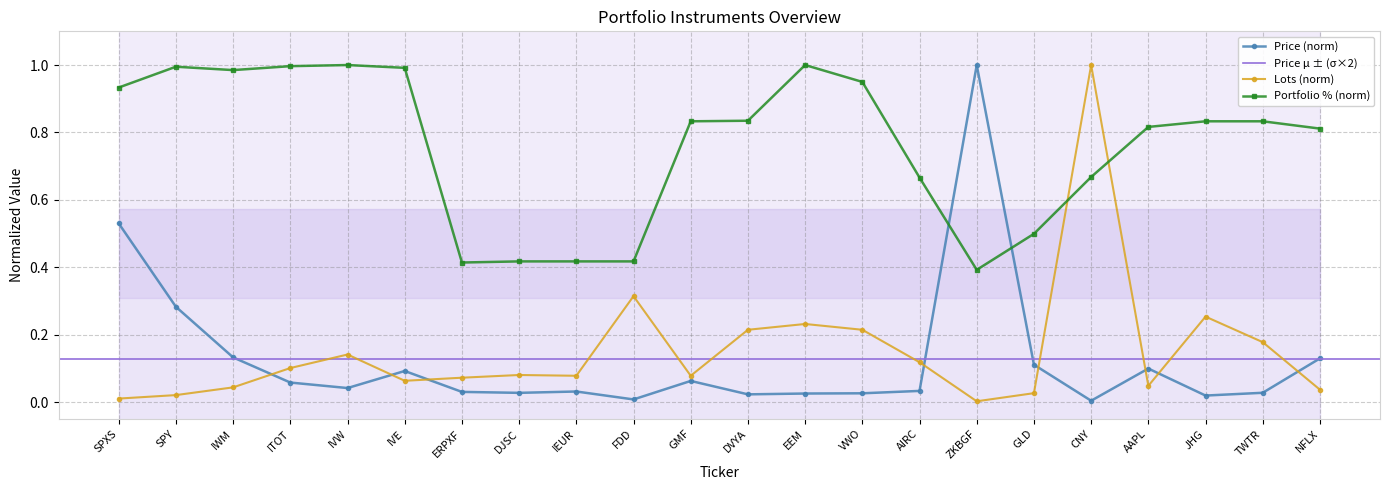

True or false: Price has a value of 0.1 at GMF.

True